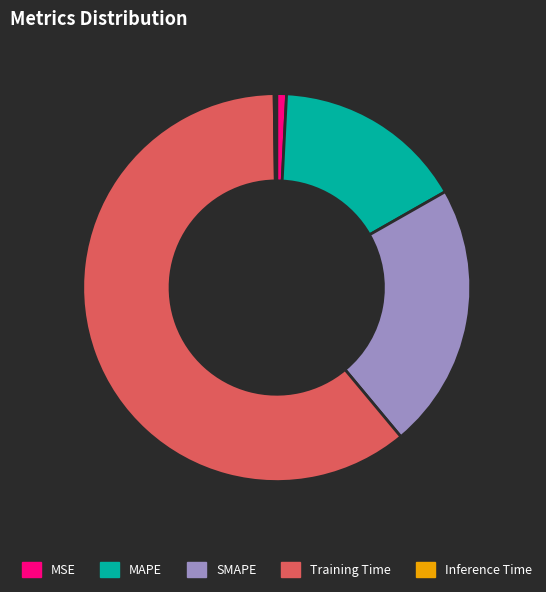

What is the largest slice in the pie chart?

Training Time